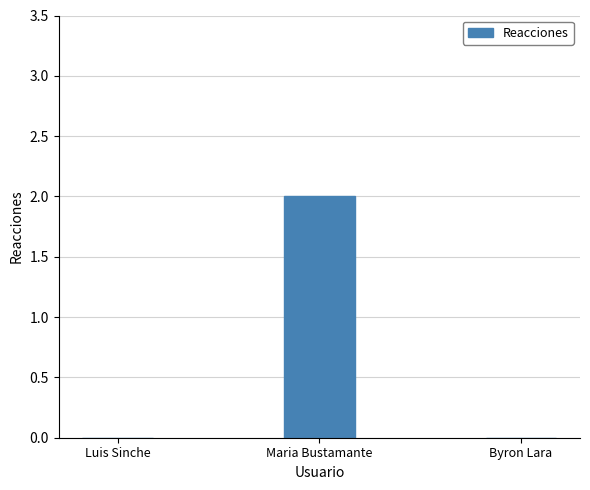

Is it true that the value at Maria Bustamante is 2?

True